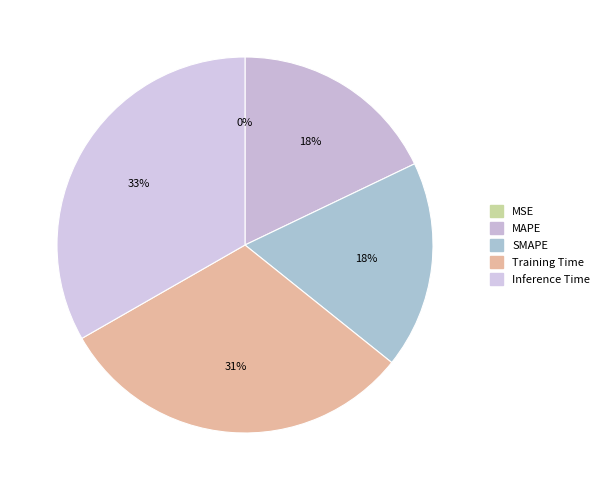

What is the change in value from MSE to Inference Time?

+0.8